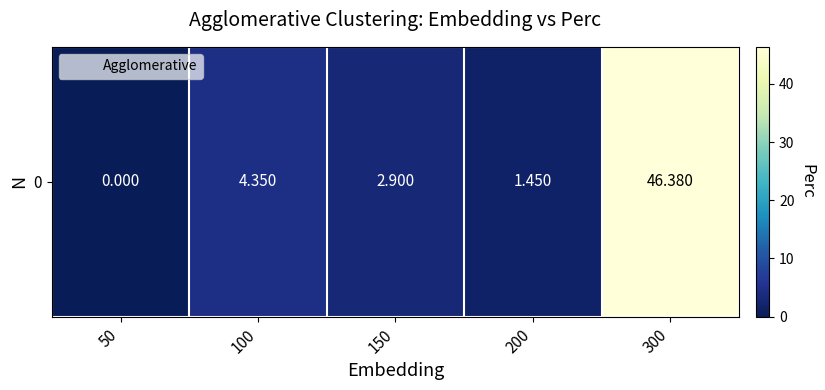

How many categories are shown in the chart?

5